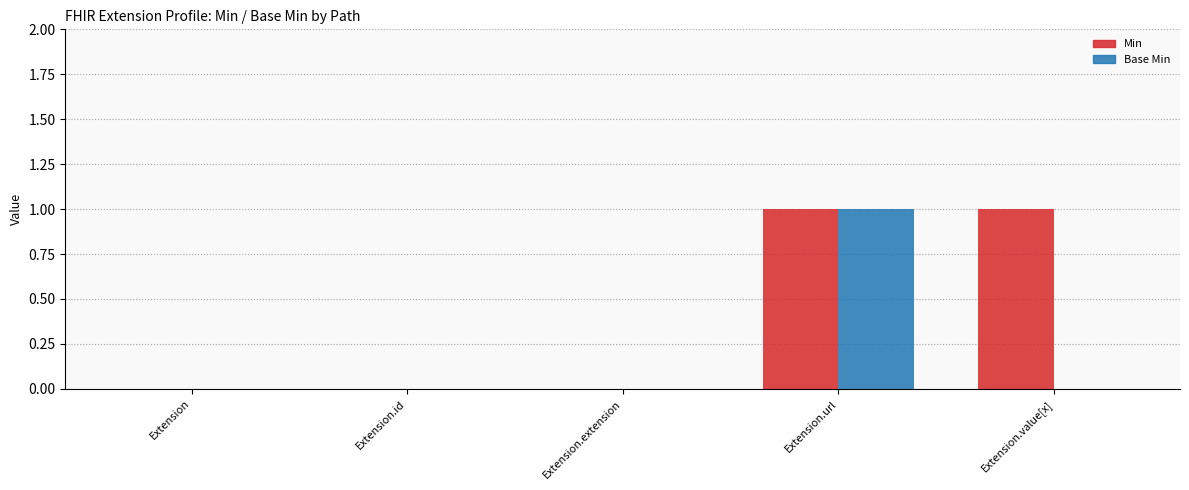

Count the Min values in the range 0 to 1.

5